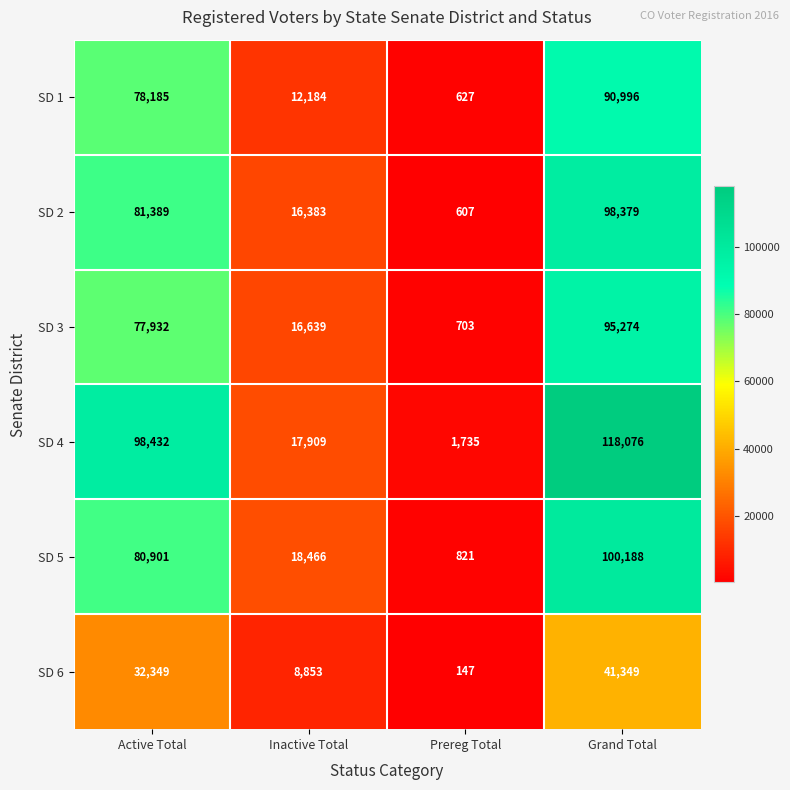

Which series has the widest spread of values?

SD 4